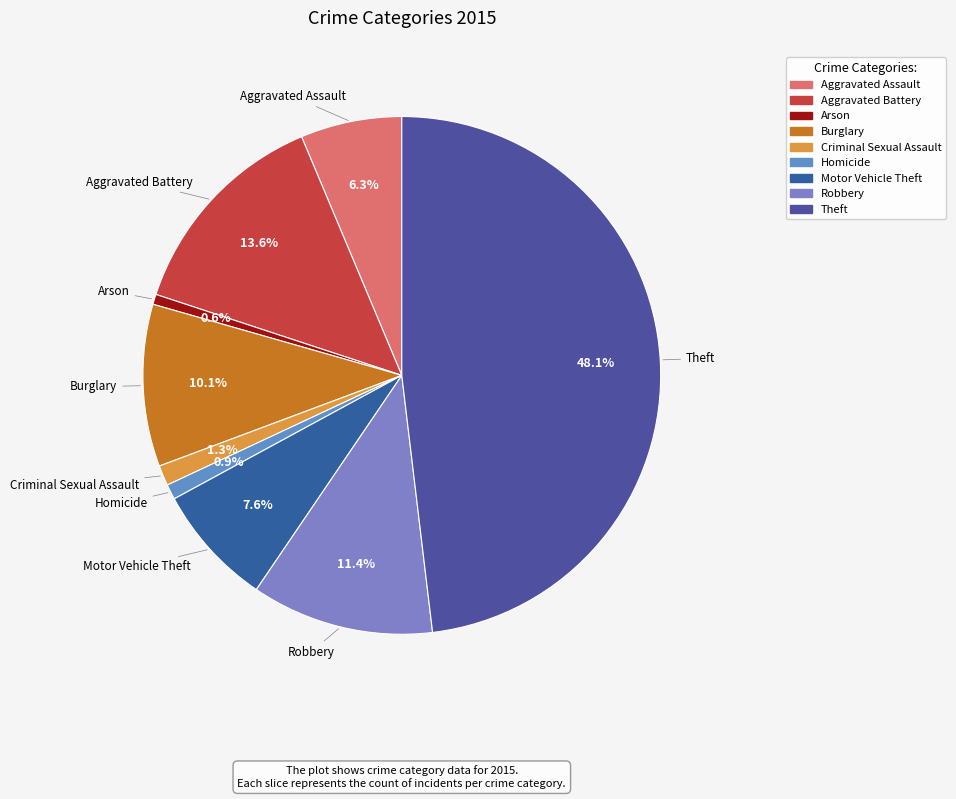

Count the number of slices in the pie.

9